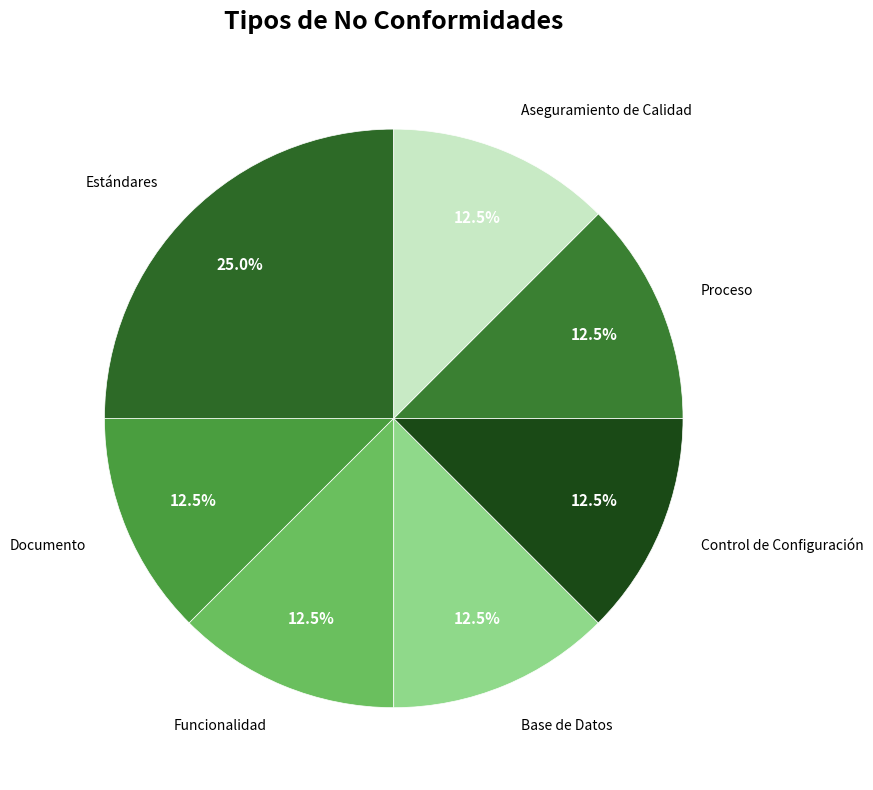

What is the ratio of the value at Aseguramiento de Calidad to the value at Funcionalidad?

1.0